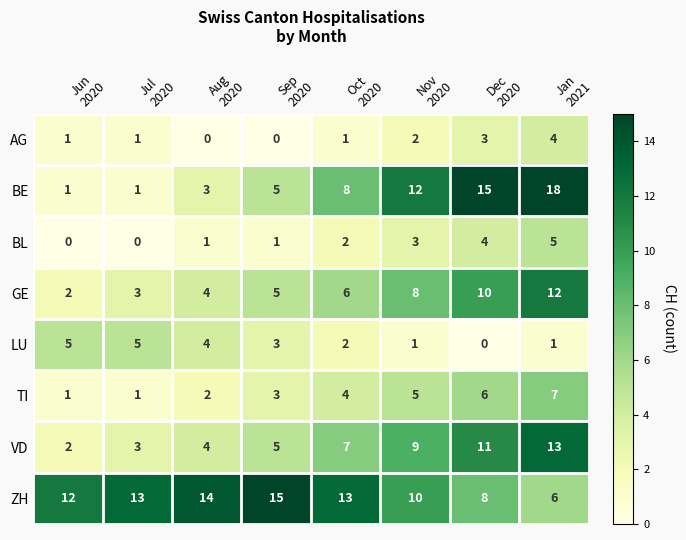

What is the difference between the second highest and minimum values in the GE series?

8